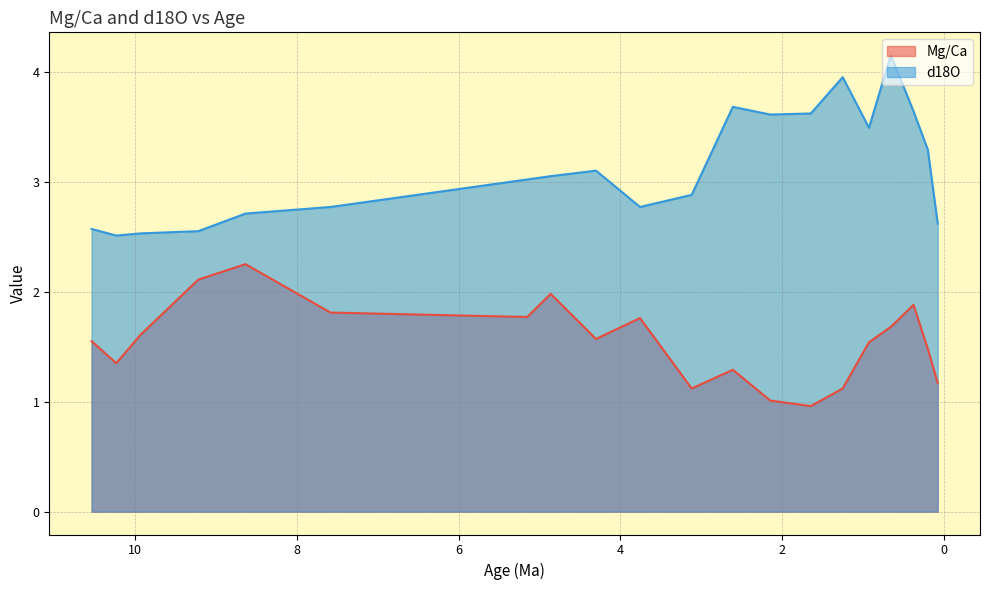

How many lines are shown in the chart?

2